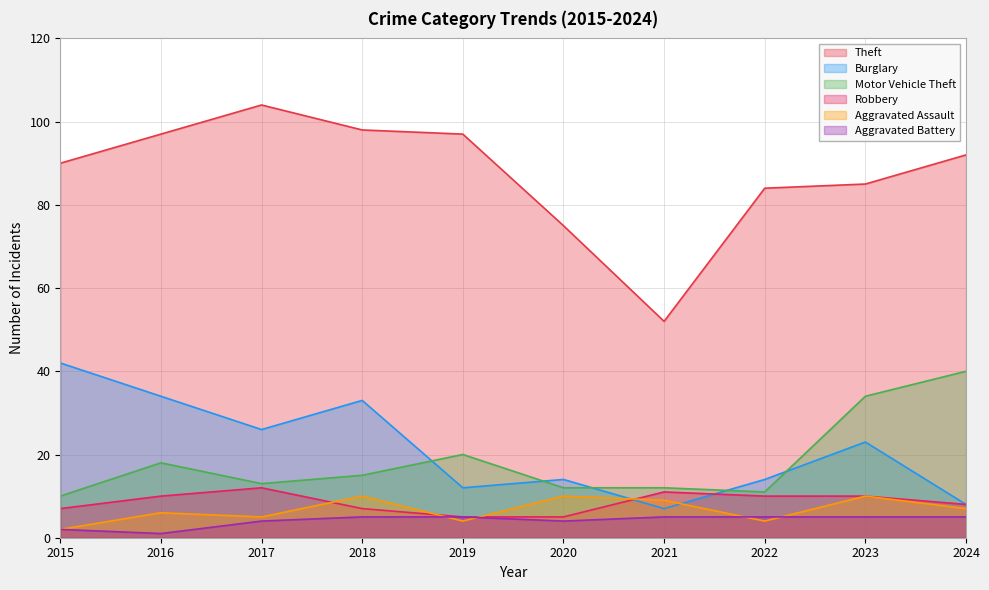

What is the difference between the second highest and minimum values in the Aggravated Battery series?

4